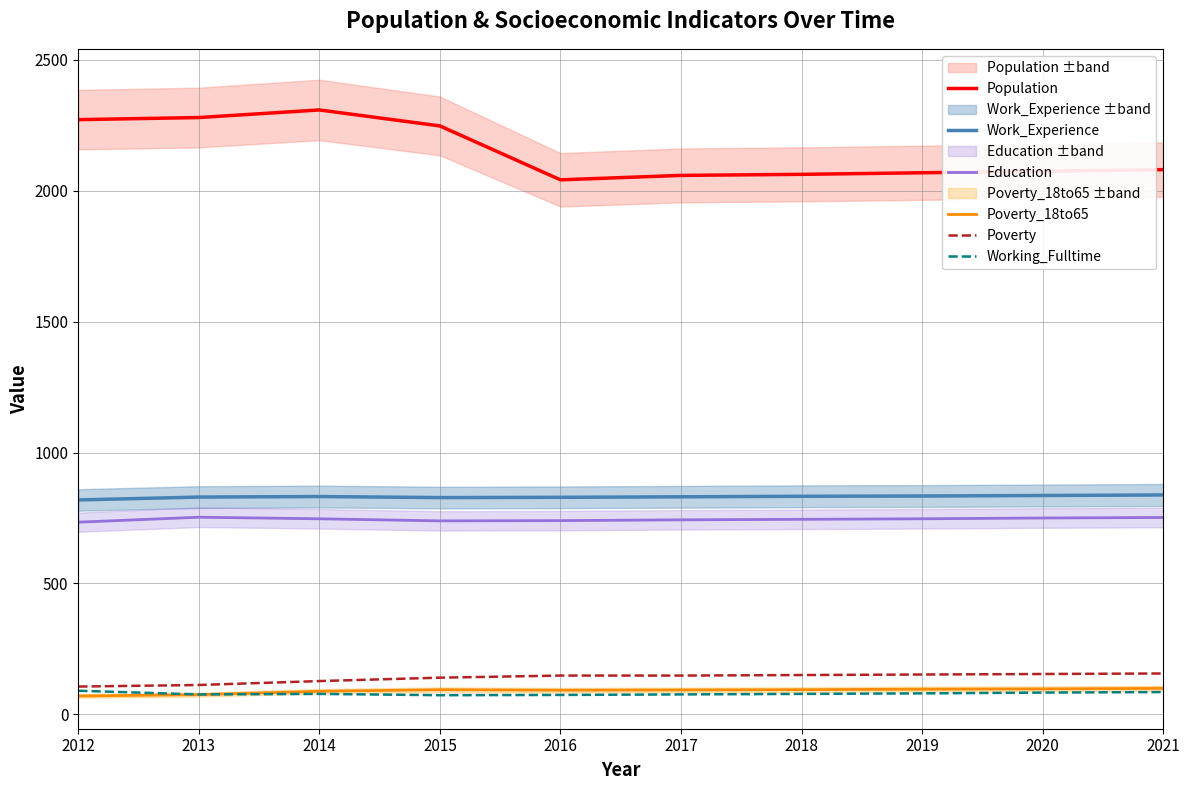

True or false: Population and Working_Fulltime intersect in this chart.

False